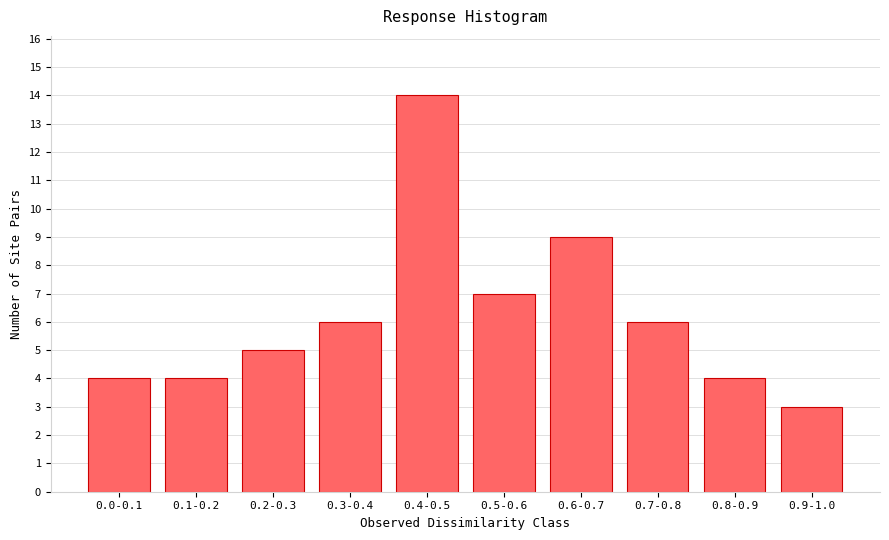

Reading left to right, transcribe all the data shown in this chart.

4	4	5	6	14	7	9	6	4	3